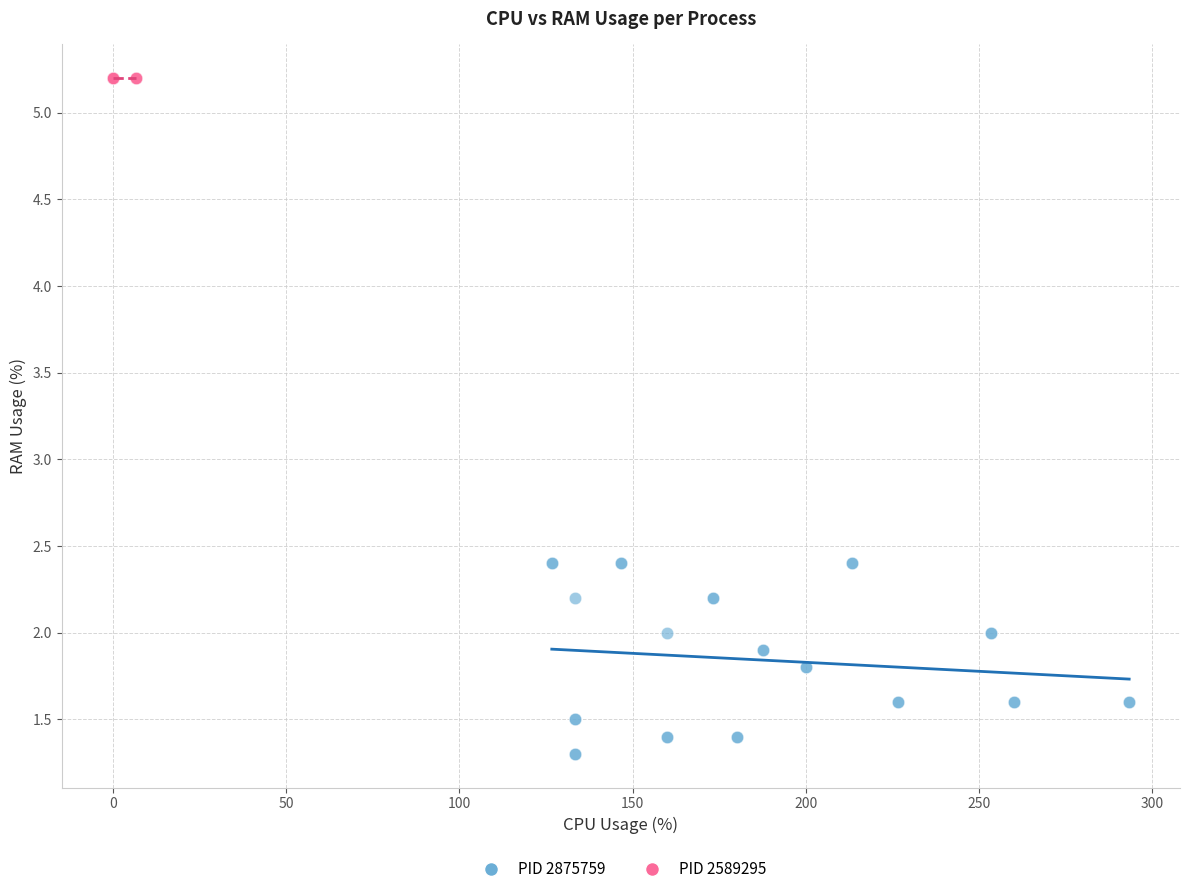

Which series contains the lowest Y value?

PID 2875759